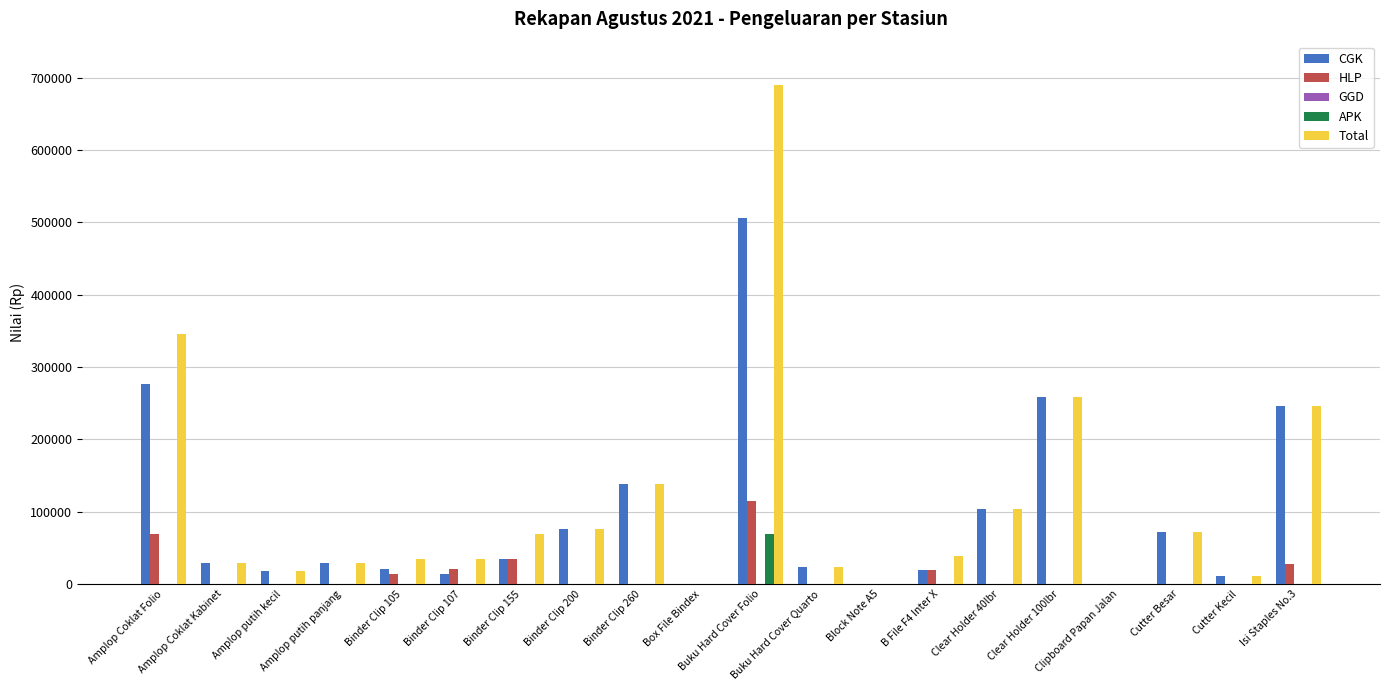

What value does the CGK series have at Amplop Coklat Kabinet, to the nearest 50?

28750